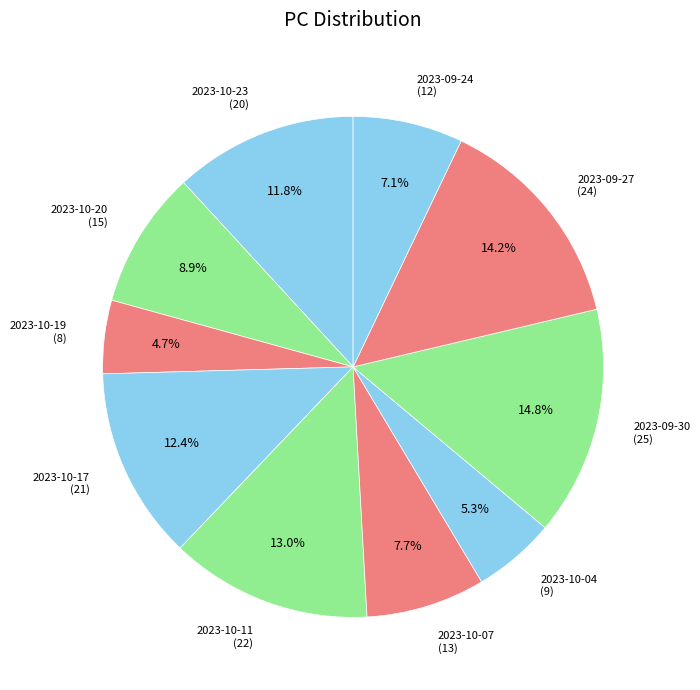

True or false: 2023-10-04 accounts for 5% of the total.

True